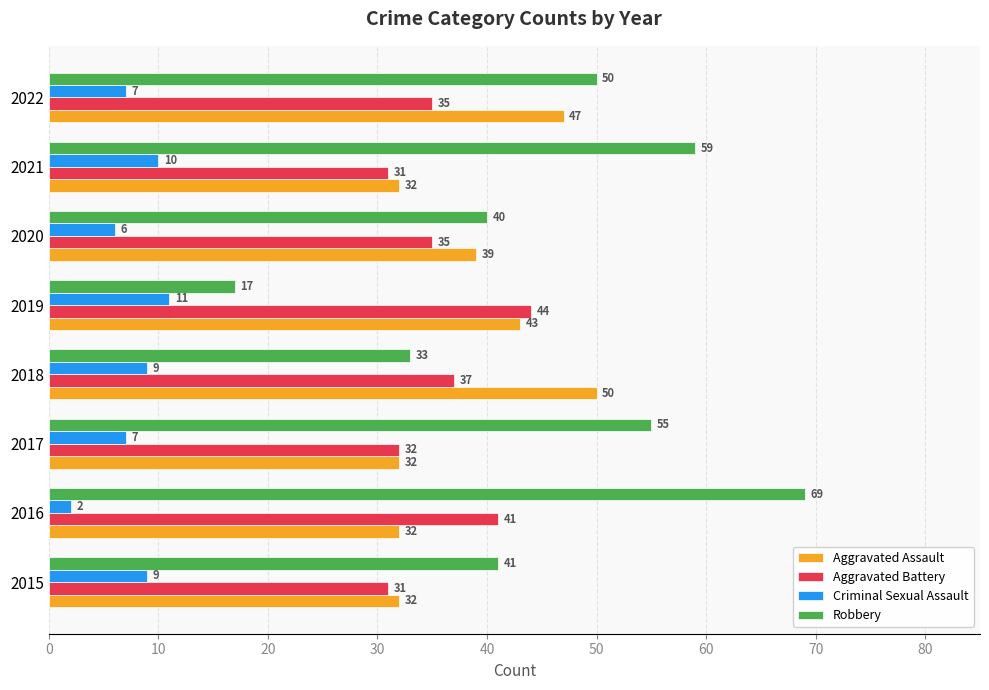

What is the difference between the highest and lowest values at 2022?

43